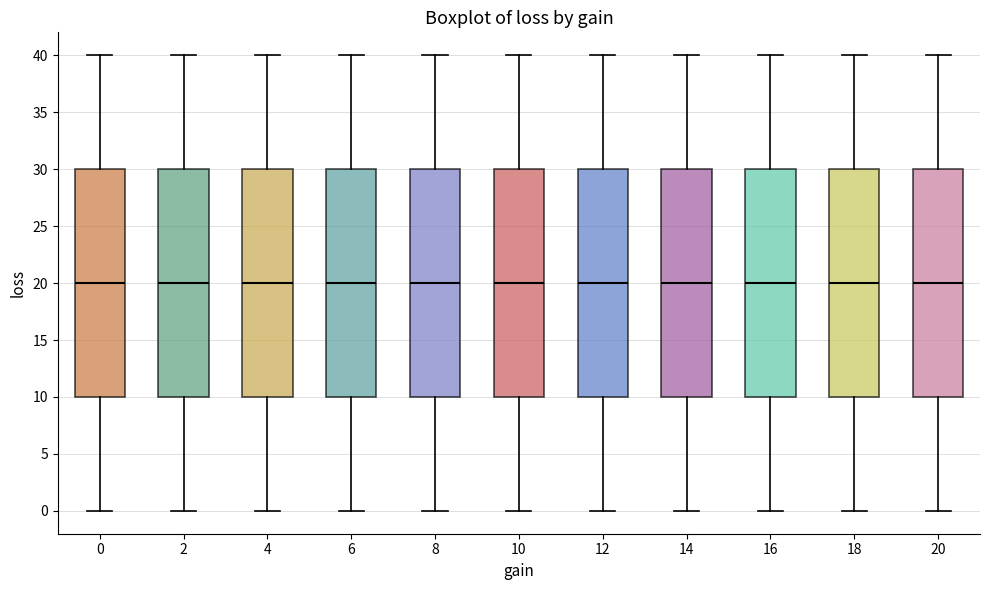

Reading left to right, read every box against the y-axis: the position of its median line, the range the box covers, and the ends of its whiskers. The values are not printed on the chart, so give them approximately, as read against the axis.

0: median 20, box 10 to 30, whiskers 0 to 40
2: median 20, box 10 to 30, whiskers 0 to 40
4: median 20, box 10 to 30, whiskers 0 to 40
6: median 20, box 10 to 30, whiskers 0 to 40
8: median 20, box 10 to 30, whiskers 0 to 40
10: median 20, box 10 to 30, whiskers 0 to 40
12: median 20, box 10 to 30, whiskers 0 to 40
14: median 20, box 10 to 30, whiskers 0 to 40
16: median 20, box 10 to 30, whiskers 0 to 40
18: median 20, box 10 to 30, whiskers 0 to 40
20: median 20, box 10 to 30, whiskers 0 to 40